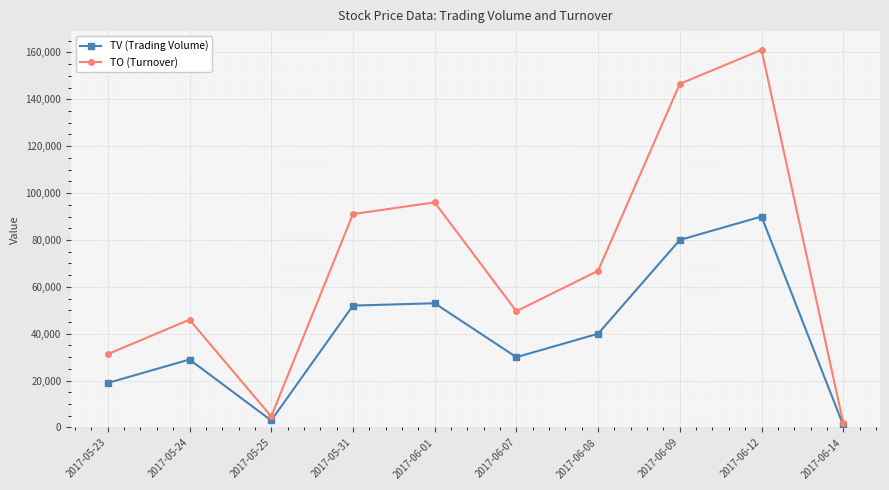

Where is the first local minimum for TO (Turnover)?

2017-05-25